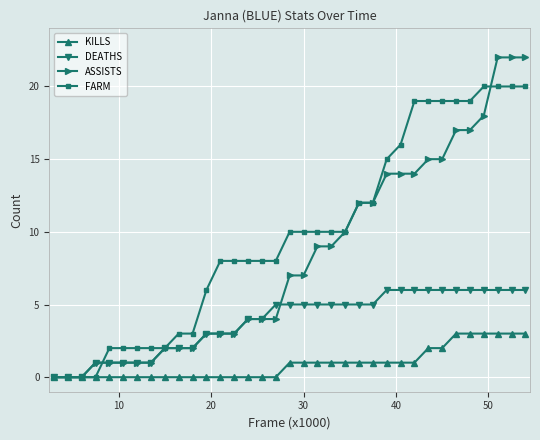

Which series has the widest spread of values?

ASSISTS